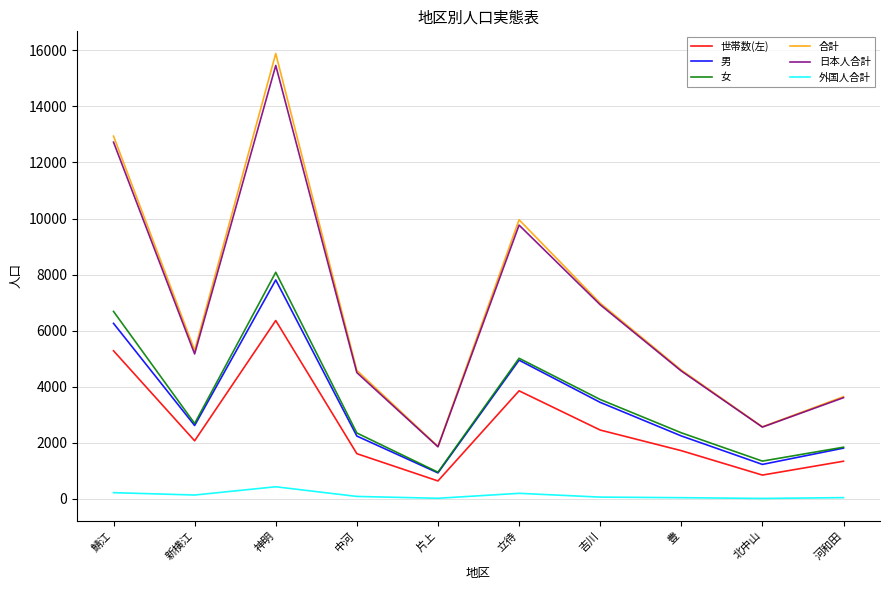

What is the difference between the maximum and second lowest values in the 外国人合計 series?

411